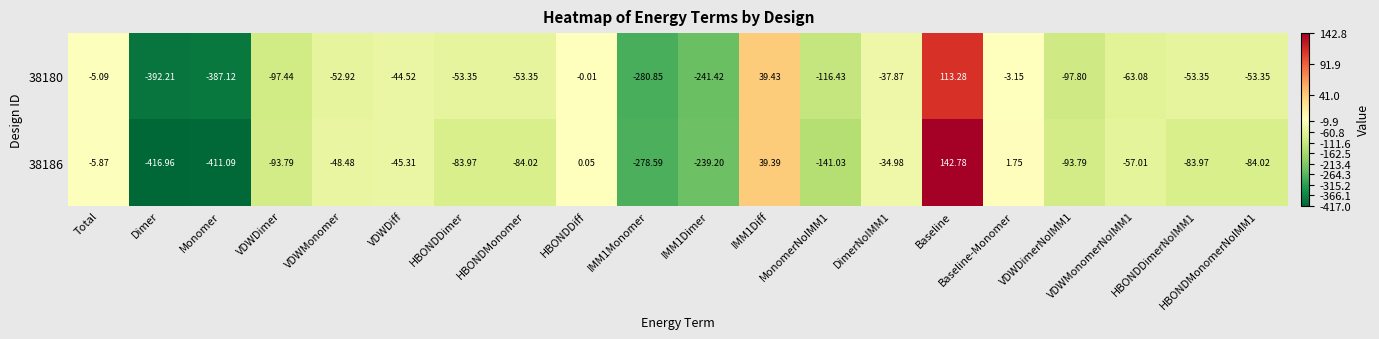

Which label corresponds to the largest value in the chart?

Baseline